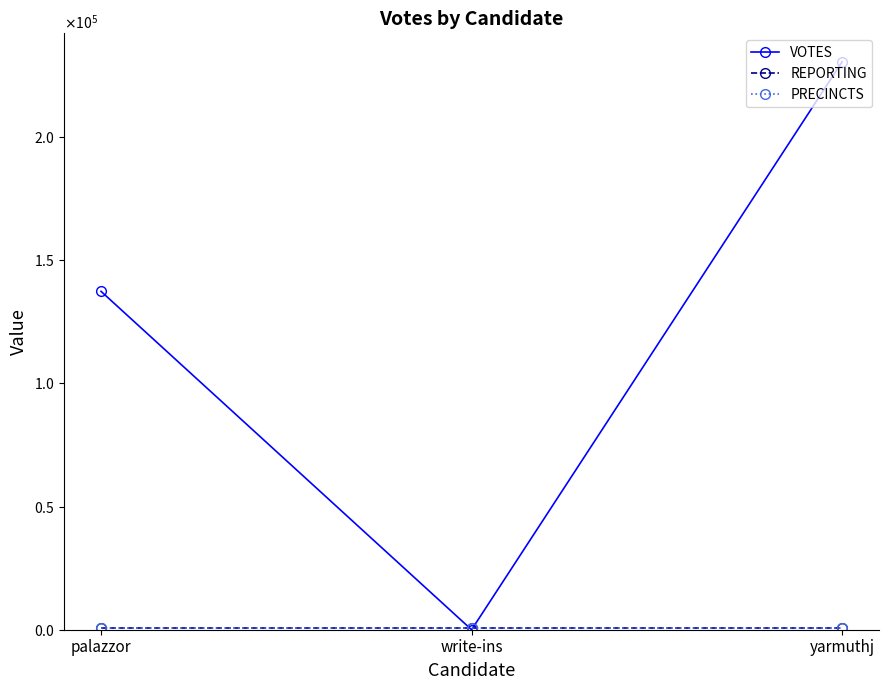

What is the label of the 1st point from the right?

yarmuthj